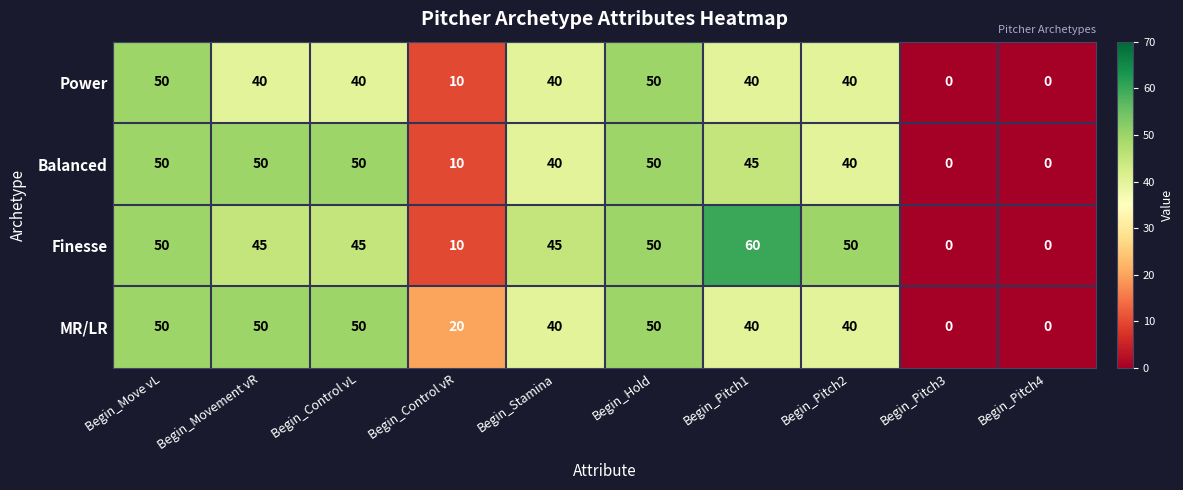

Which series has the largest total across all categories?

Finesse